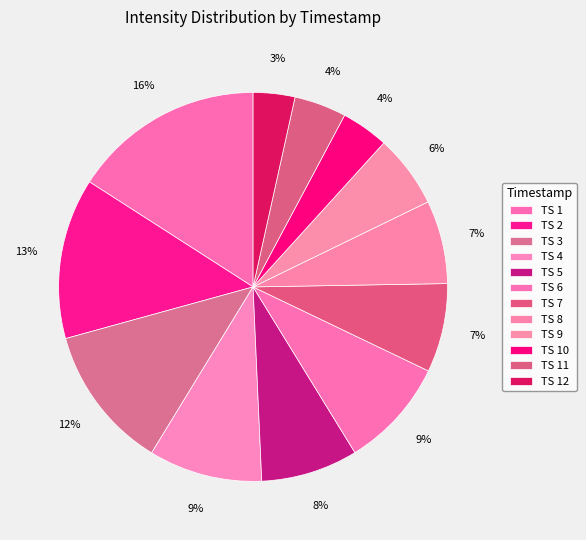

Is there a majority slice in this chart?

No